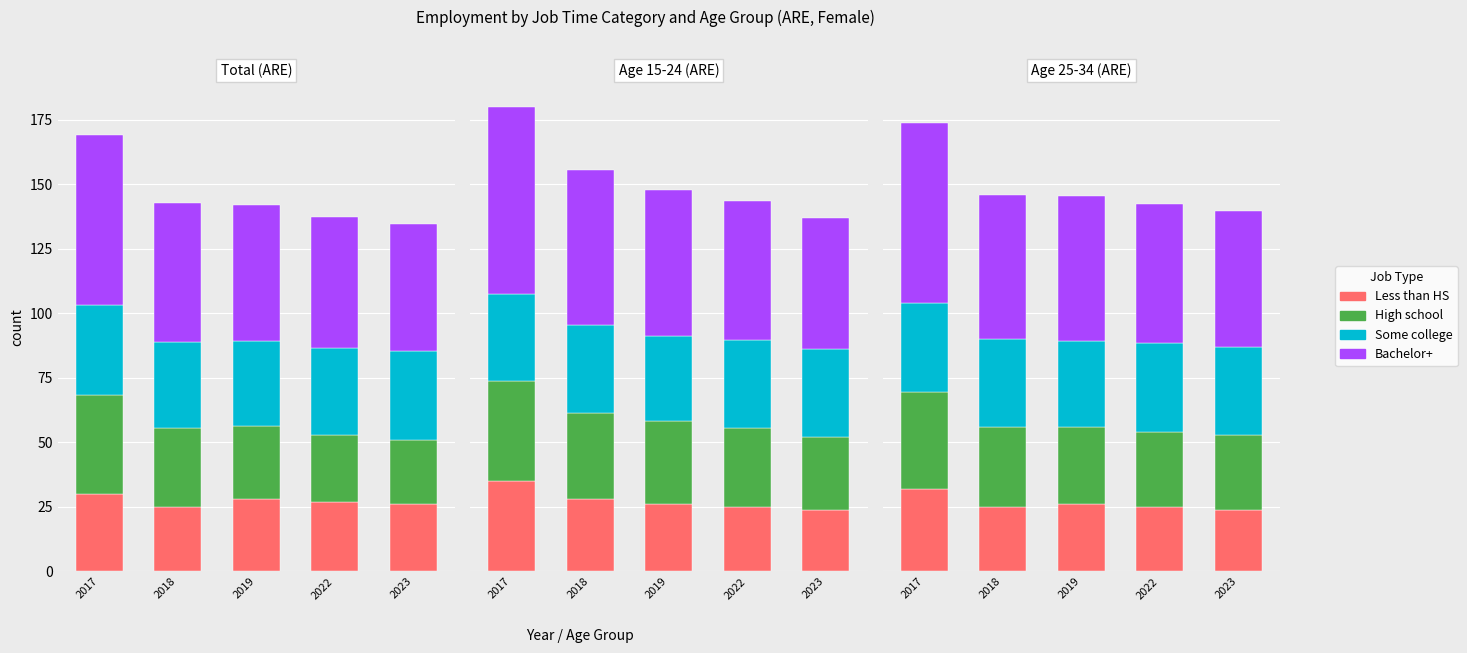

Which series has the widest spread of values?

Bachelor+